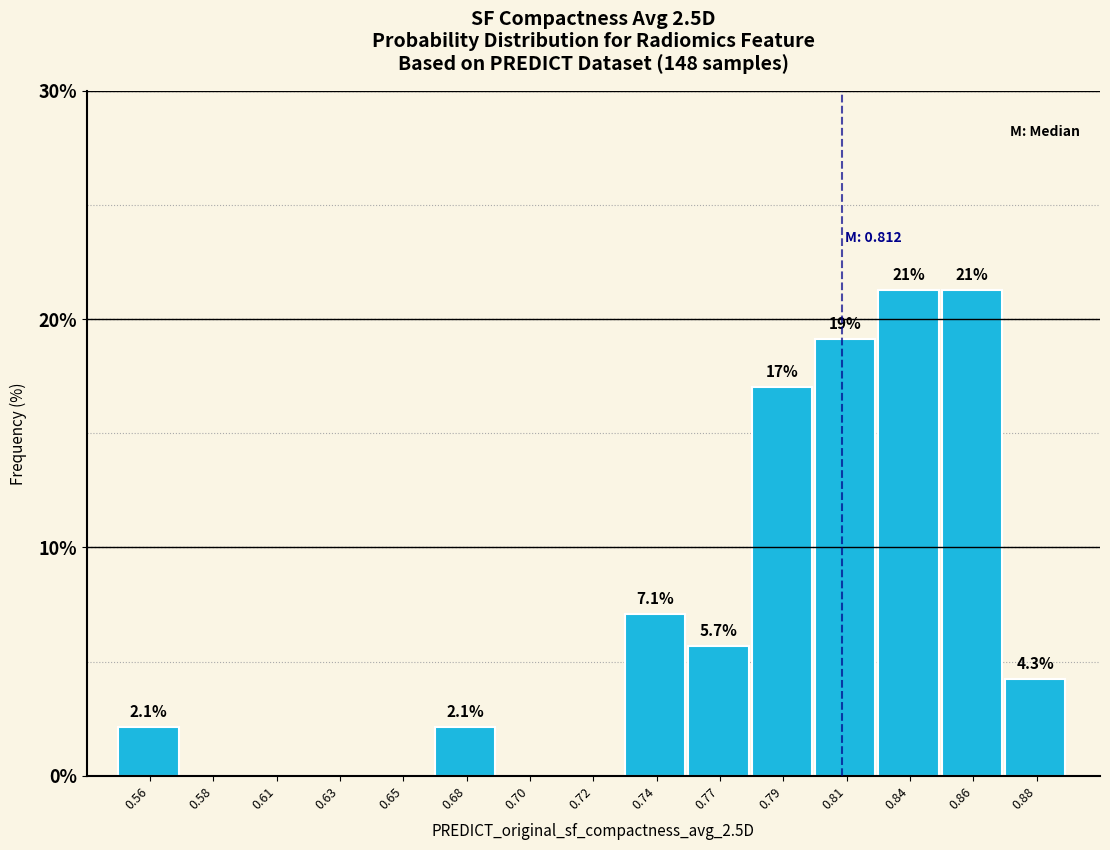

Reading left to right, transcribe all the data shown in this chart.

0.56=2.1	0.58=0.0	0.61=0.0	0.63=0.0	0.65=0.0	0.68=2.1	0.70=0.0	0.72=0.0	0.74=7.1	0.77=5.7	0.79=17.0	0.81=19.1	0.84=21.3	0.86=21.3	0.88=4.3